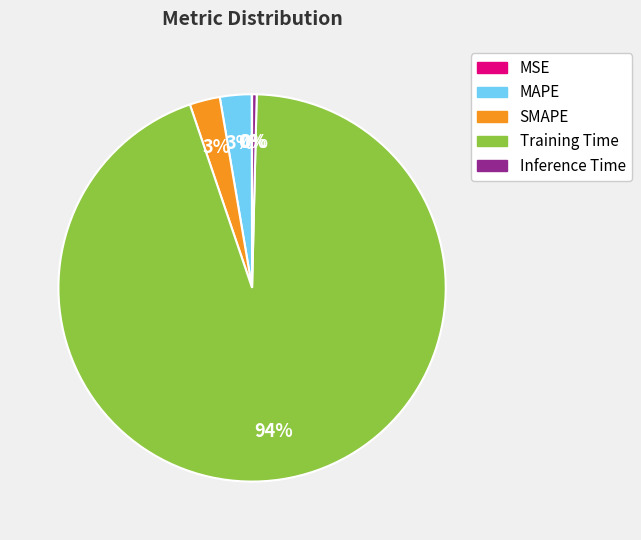

The MAPE slice represents 3% of the pie. True or false?

True